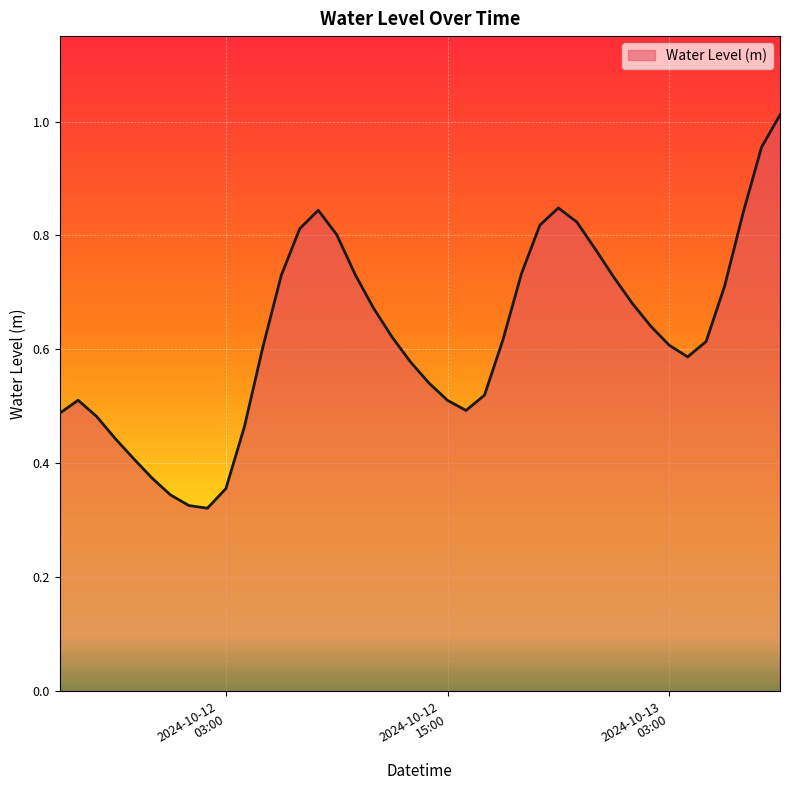

Does the chart have visible grid lines?

Yes